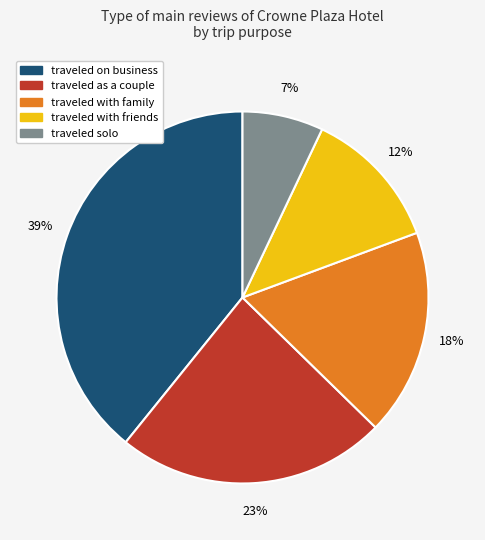

To the nearest percent, what is the difference between the largest and smallest slice percentages?

32%